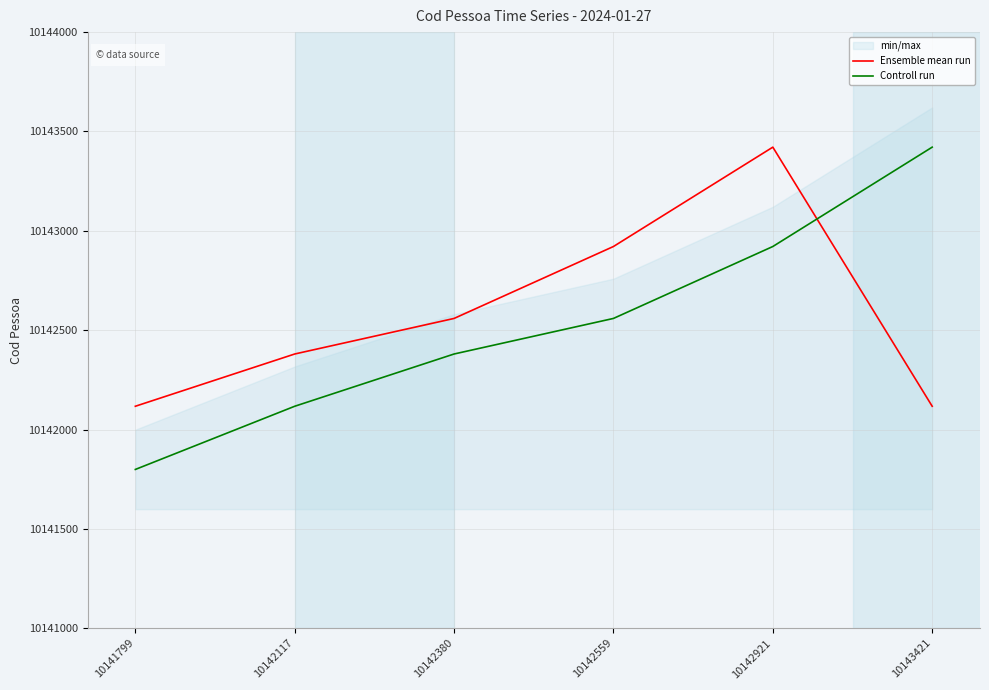

The Controll run series shows 5334554 at 10142380. True or false?

False